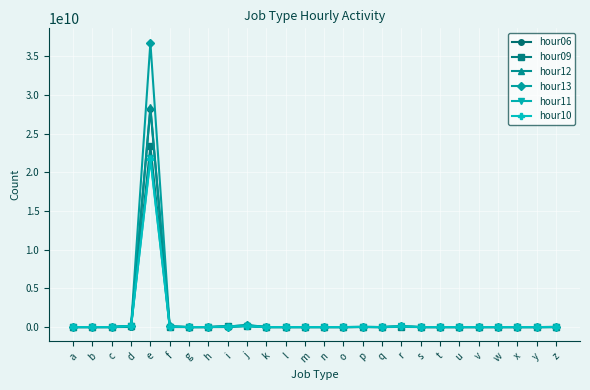

At how many categories does at least one series exceed 5445043382?

1